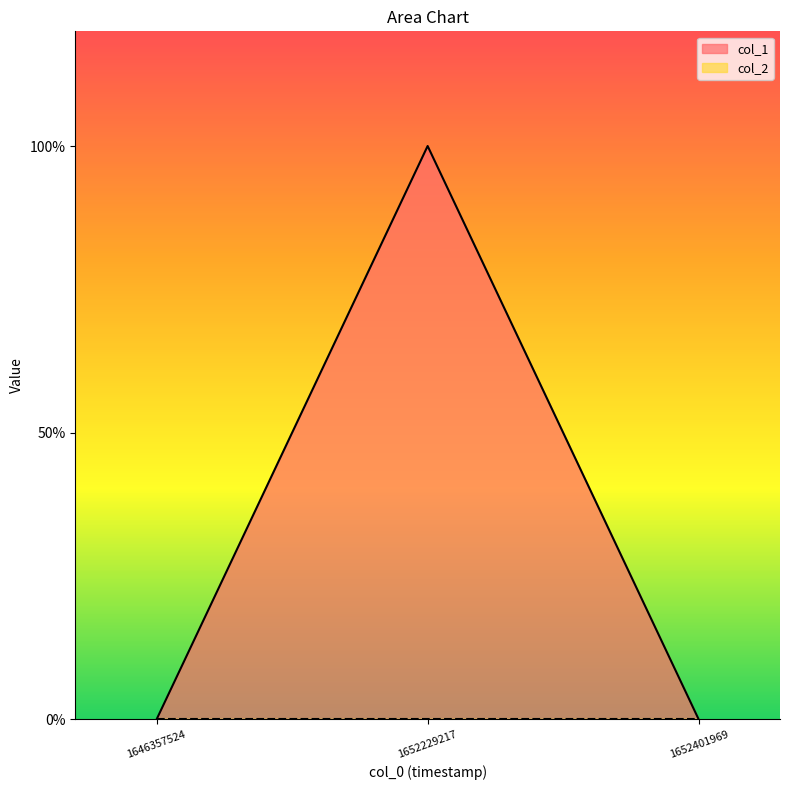

What is the sum of the values at 1652229217 and 1646357524?

1